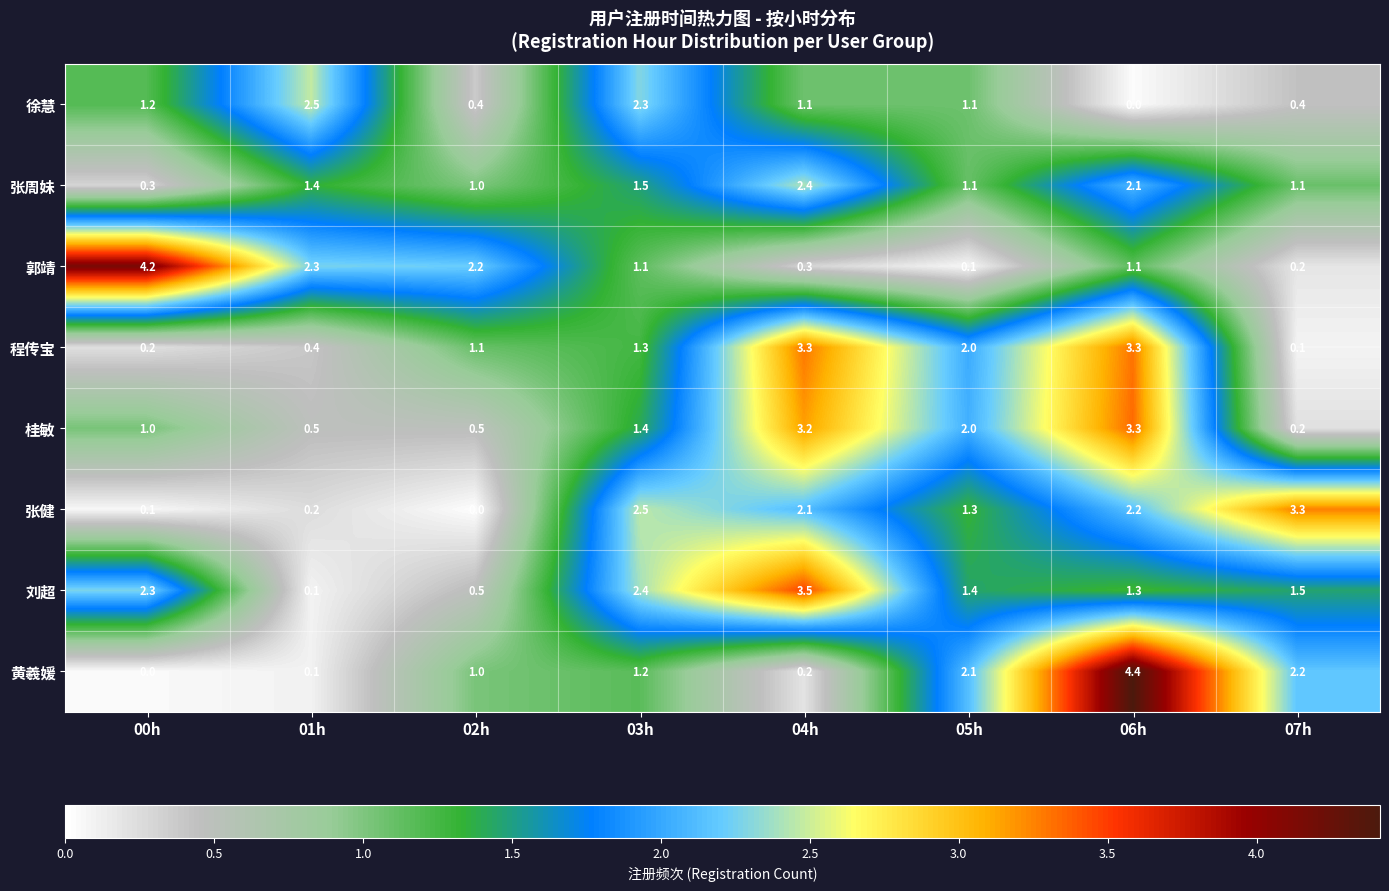

What is the maximum value shown in the chart?

4.4